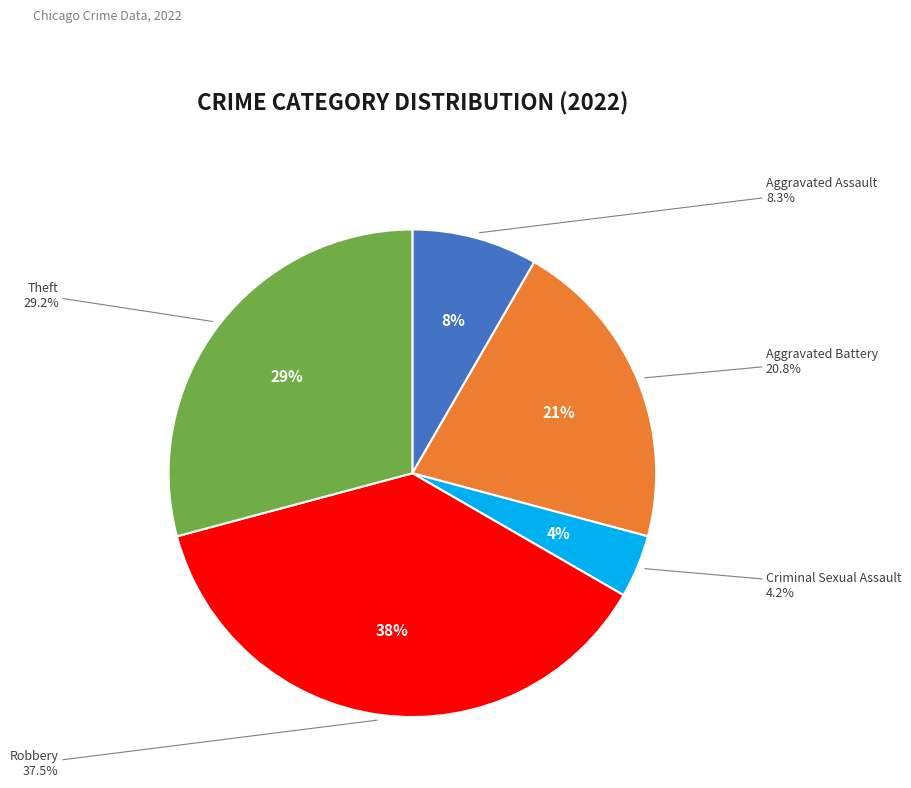

Is it true that Robbery is 38% of the pie?

True